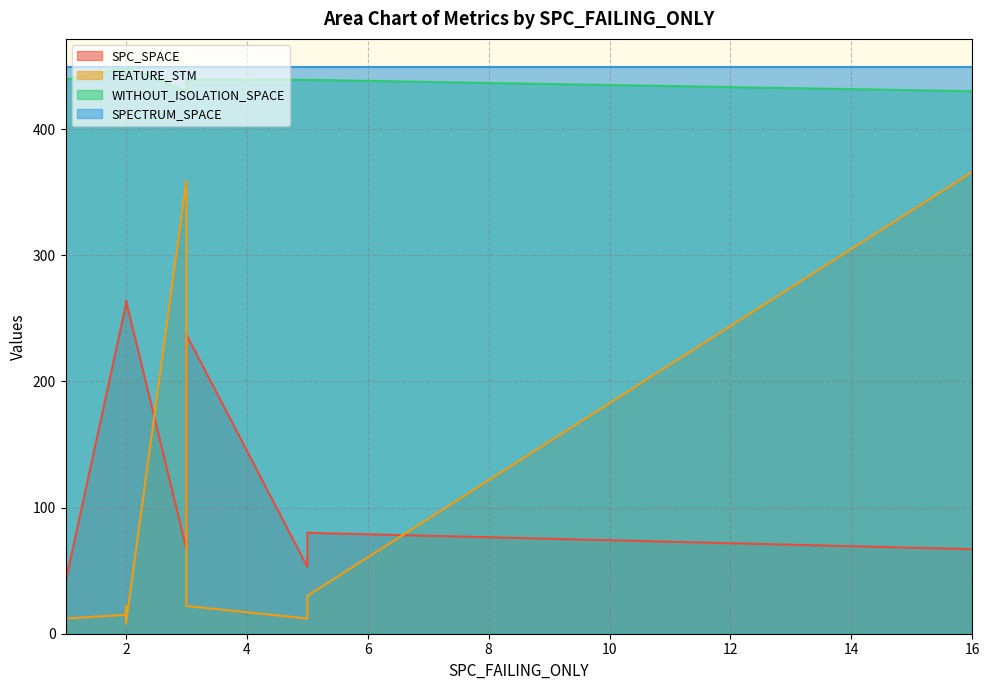

How many lines are shown in the chart?

4